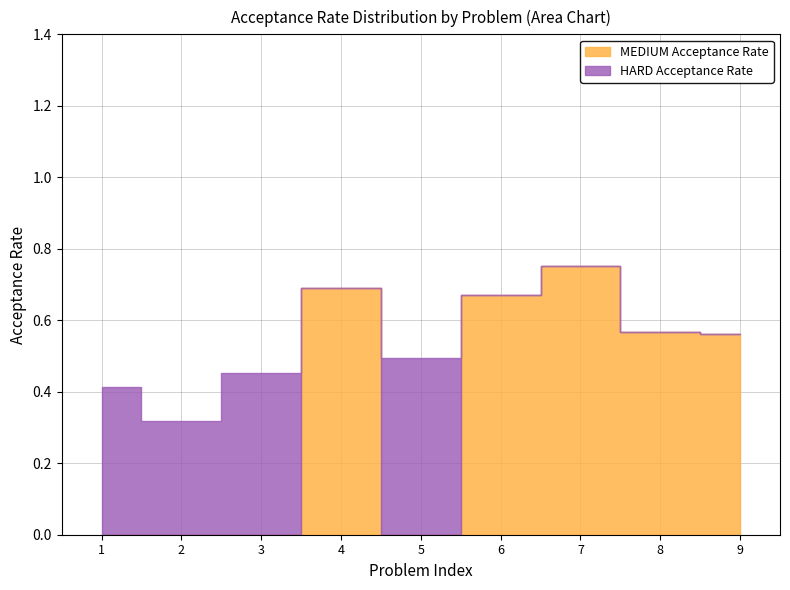

How many times do MEDIUM Acceptance Rate and HARD Acceptance Rate cross each other?

3